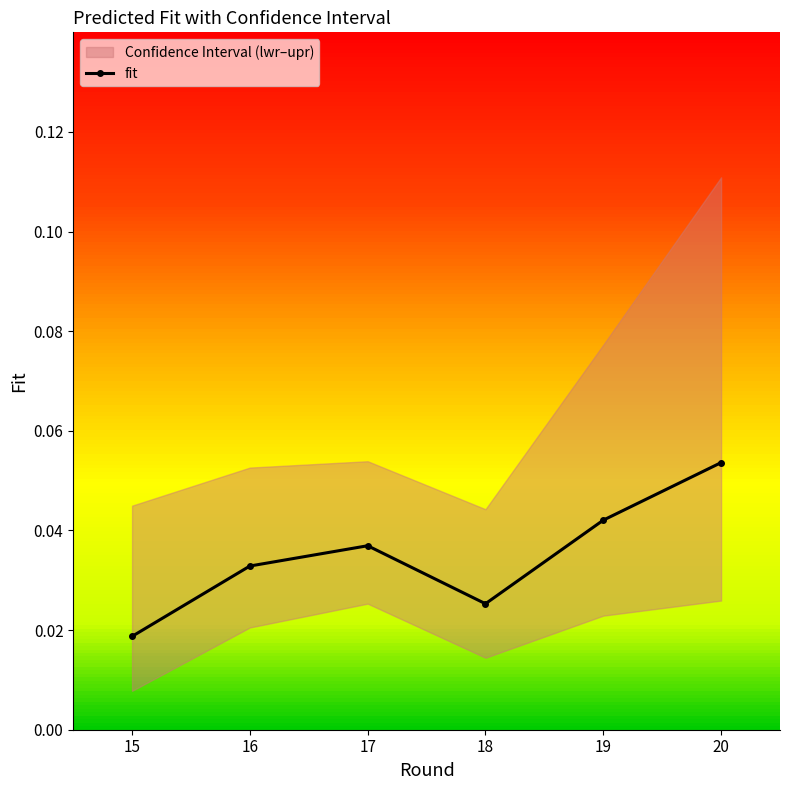

What is the greatest value displayed?

0.1